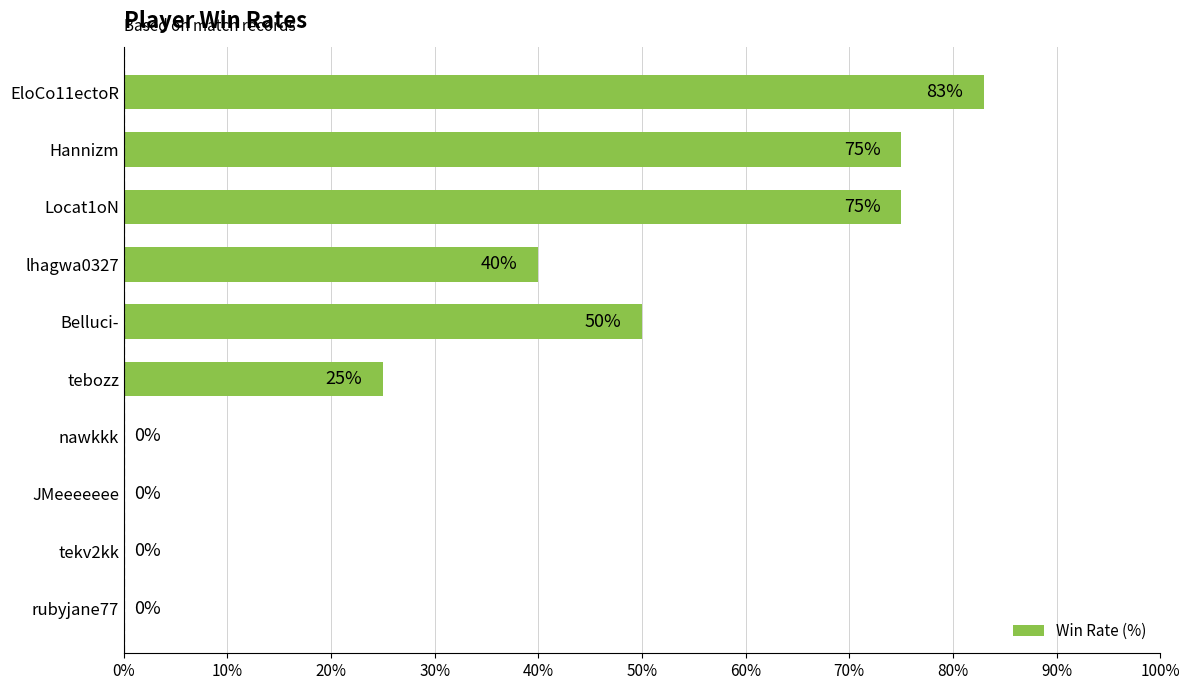

Reading top to bottom, list all the values displayed in this chart.

EloCo11ectoR=83	Hannizm=75	Locat1oN=75	lhagwa0327=40	Belluci-=50	tebozz=25	nawkkk=0	JMeeeeeee=0	tekv2kk=0	rubyjane77=0